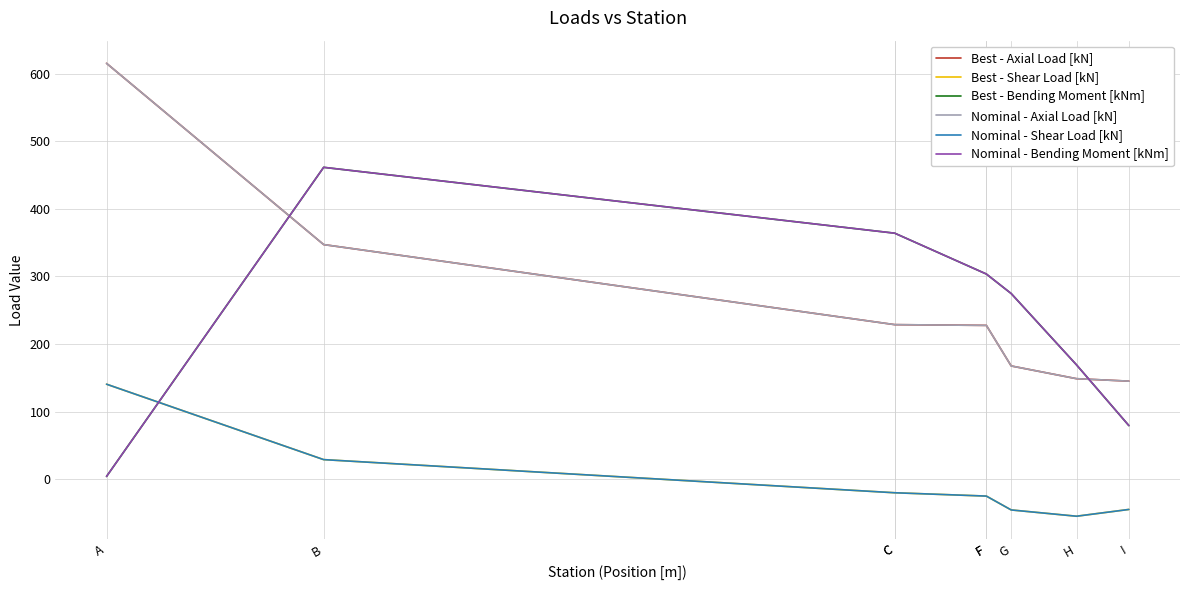

Which category has the highest value across all series?

A